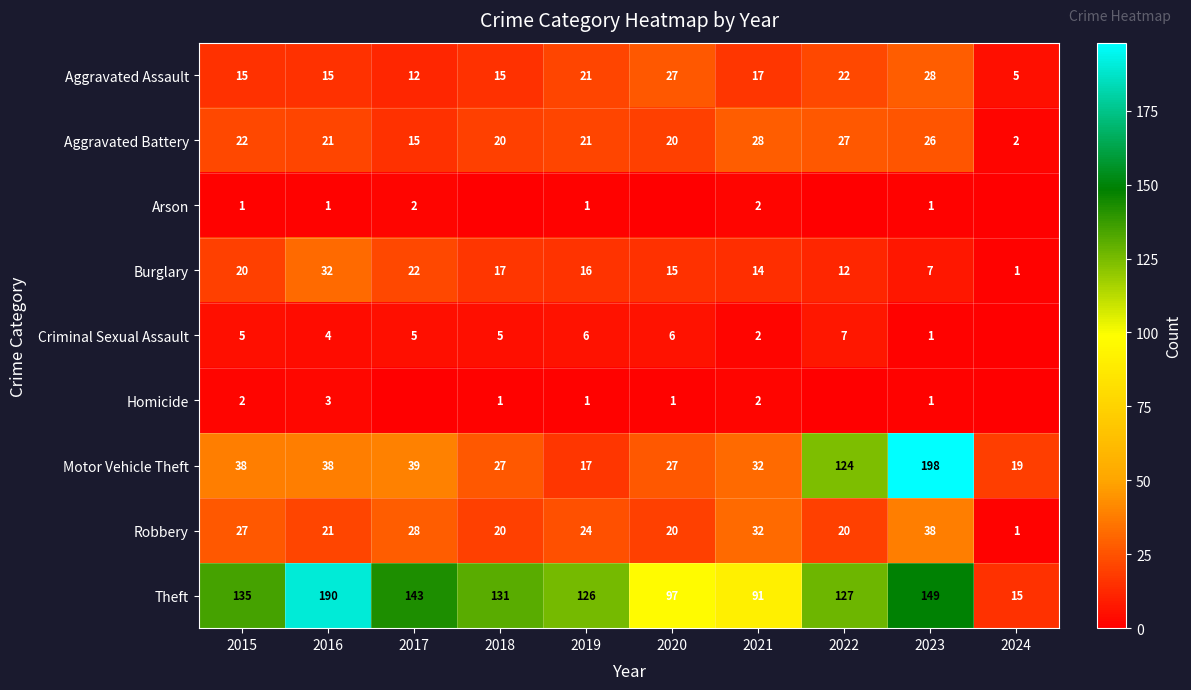

The Aggravated Battery series shows 6 at 2019. True or false?

False